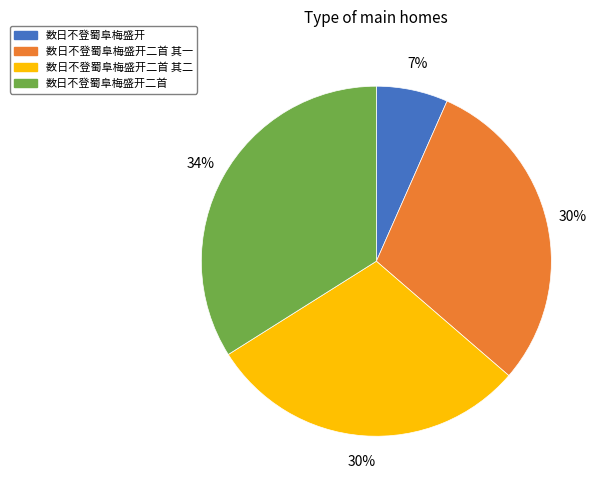

Combined, do 数日不登蜀阜梅盛开二首 其二 and 数日不登蜀阜梅盛开二首 account for over 50%?

Yes